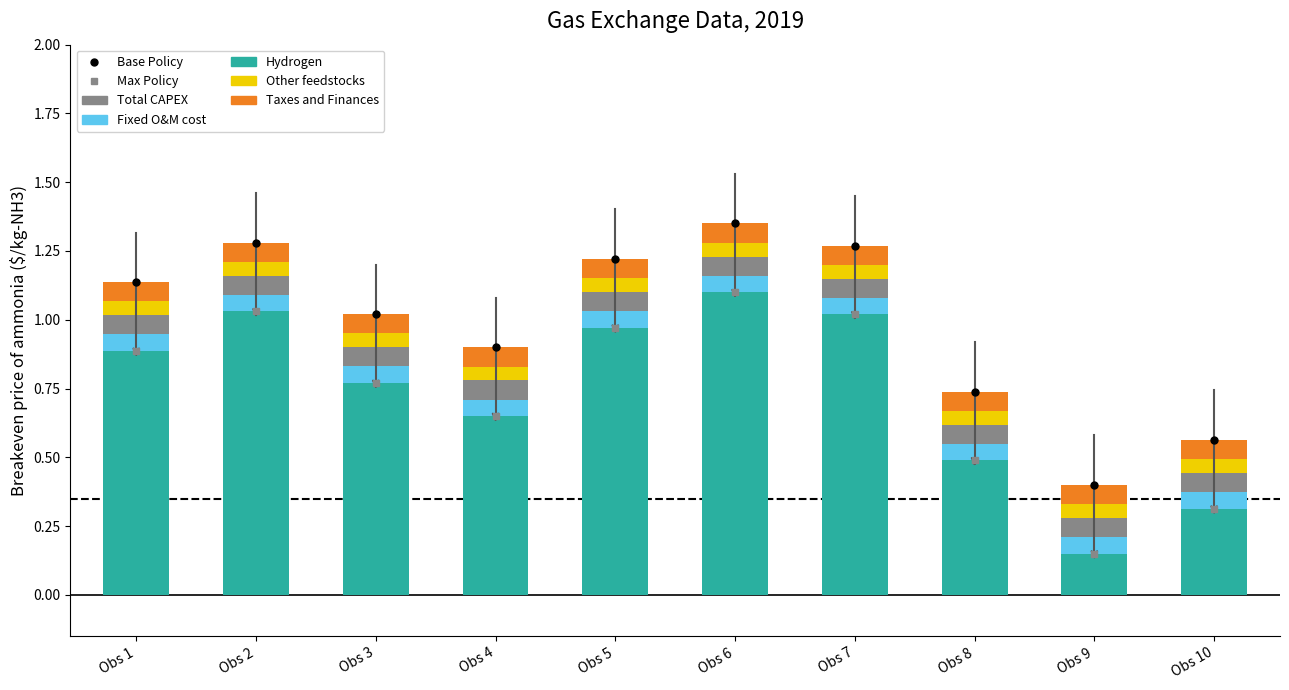

What is the total value across all series at Obs 7?

1.3